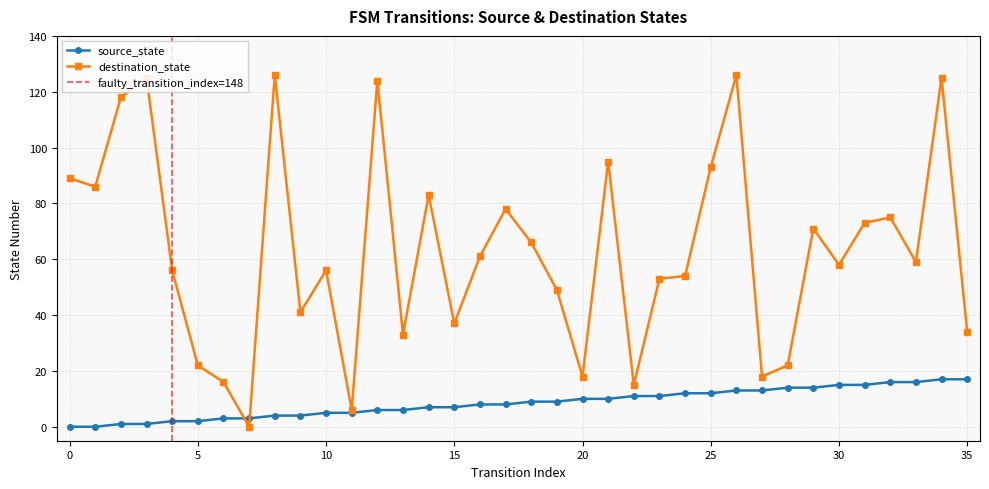

How many values in the destination_state series exceed 59?

17